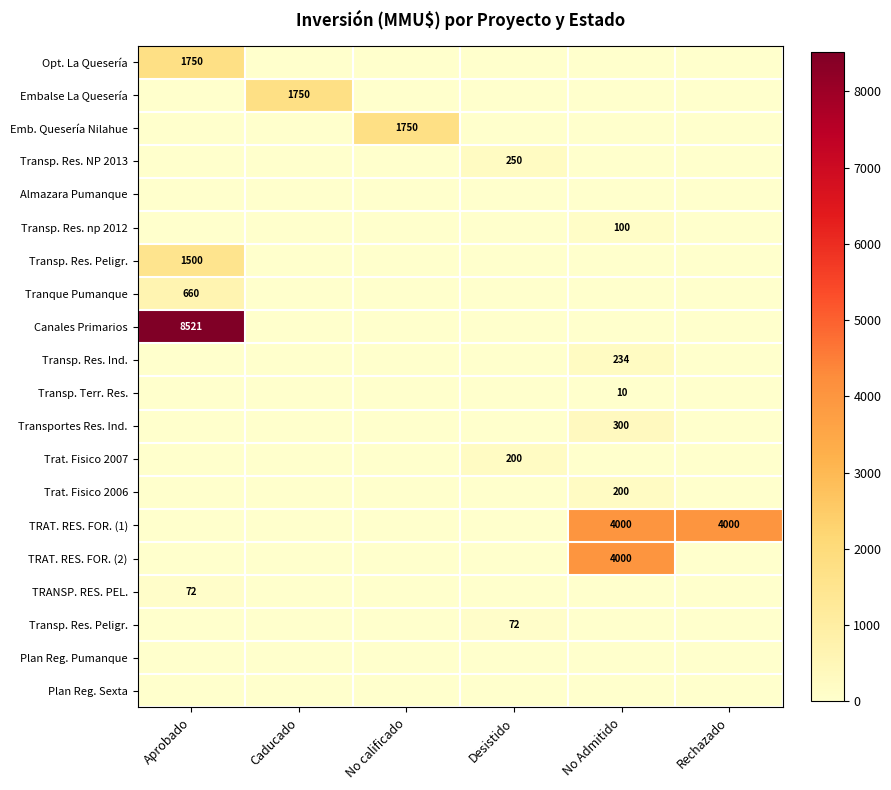

At which category is the sum across all series the highest?

Aprobado